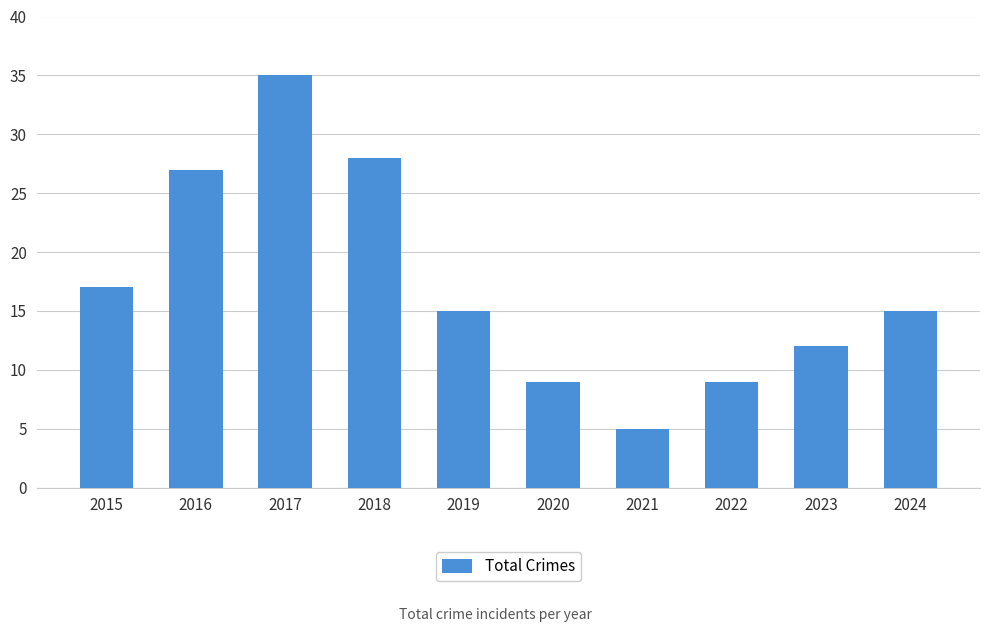

The chart shows a value of 35 at 2017. True or false?

True